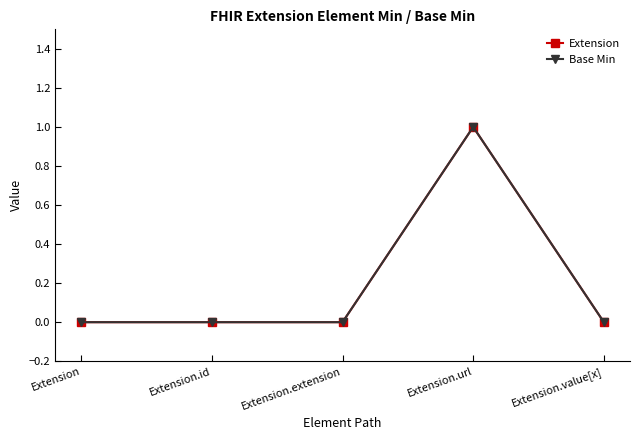

Is this an area chart (filled region under the line)?

No